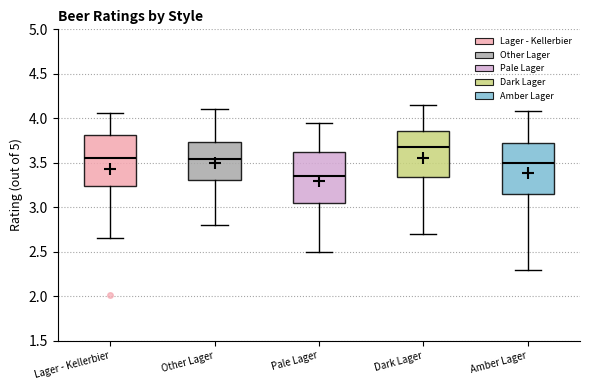

Reading left to right, read every box against the y-axis: the position of its median line, the range the box covers, and the ends of its whiskers. The values are not printed on the chart, so give them approximately, as read against the axis.

Lager - Kellerbier: median 3.55, box 3.25 to 3.80, whiskers 2.65 to 4.05
Other Lager: median 3.55, box 3.30 to 3.75, whiskers 2.80 to 4.10
Pale Lager: median 3.35, box 3.05 to 3.65, whiskers 2.50 to 3.95
Dark Lager: median 3.70, box 3.35 to 3.85, whiskers 2.70 to 4.15
Amber Lager: median 3.50, box 3.15 to 3.70, whiskers 2.30 to 4.10